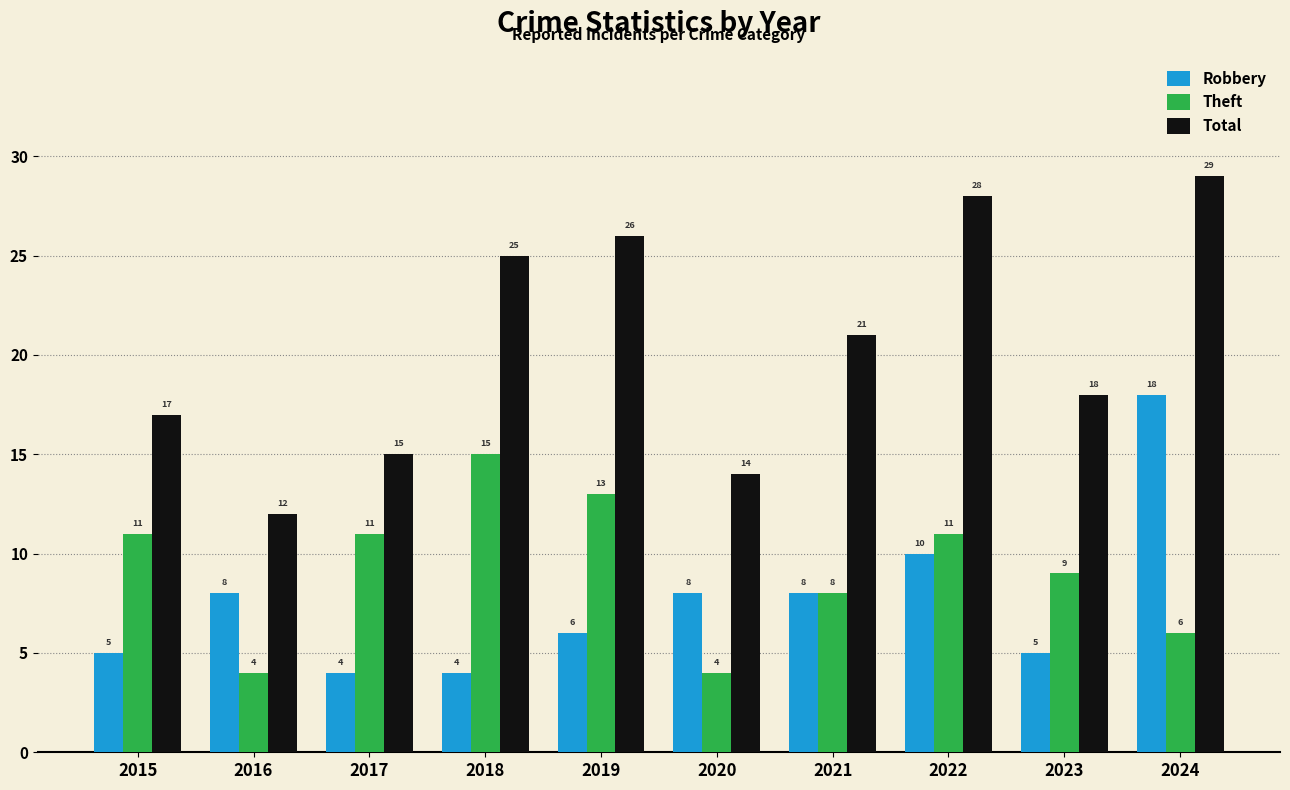

Count the Theft values in the range 6 to 11.

6